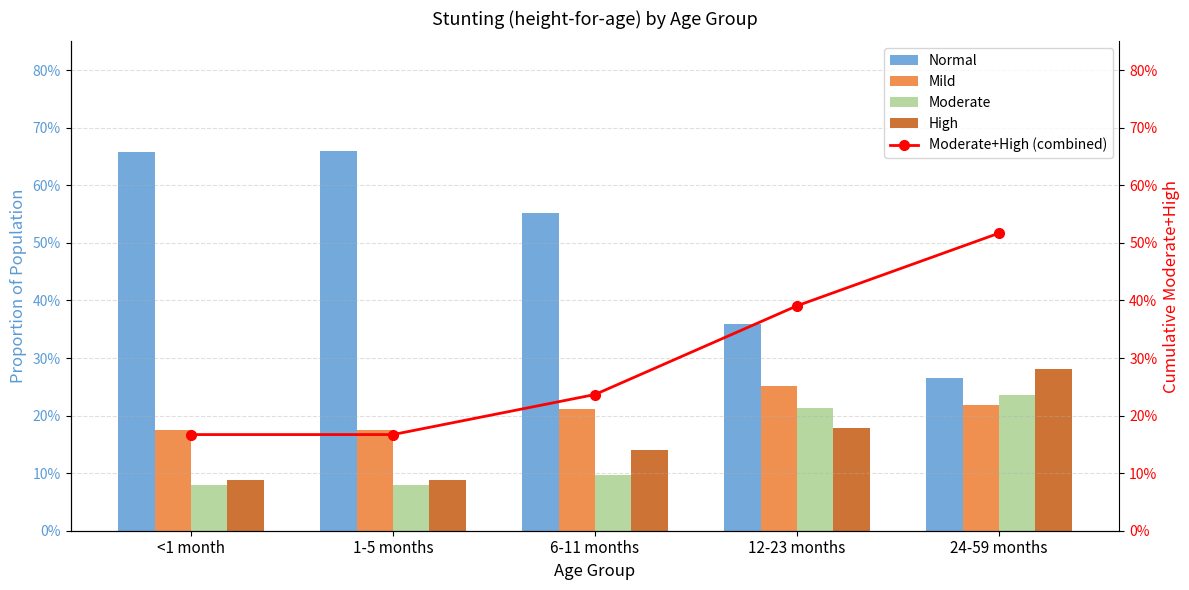

What is the label of the 5th bar from the left?

24-59 months